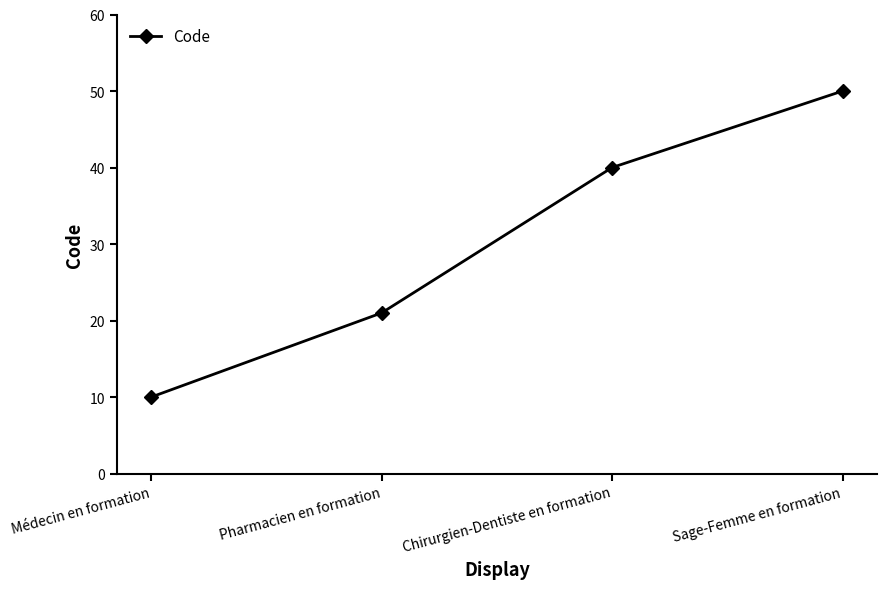

At which label is the value closest to 30?

Pharmacien en formation